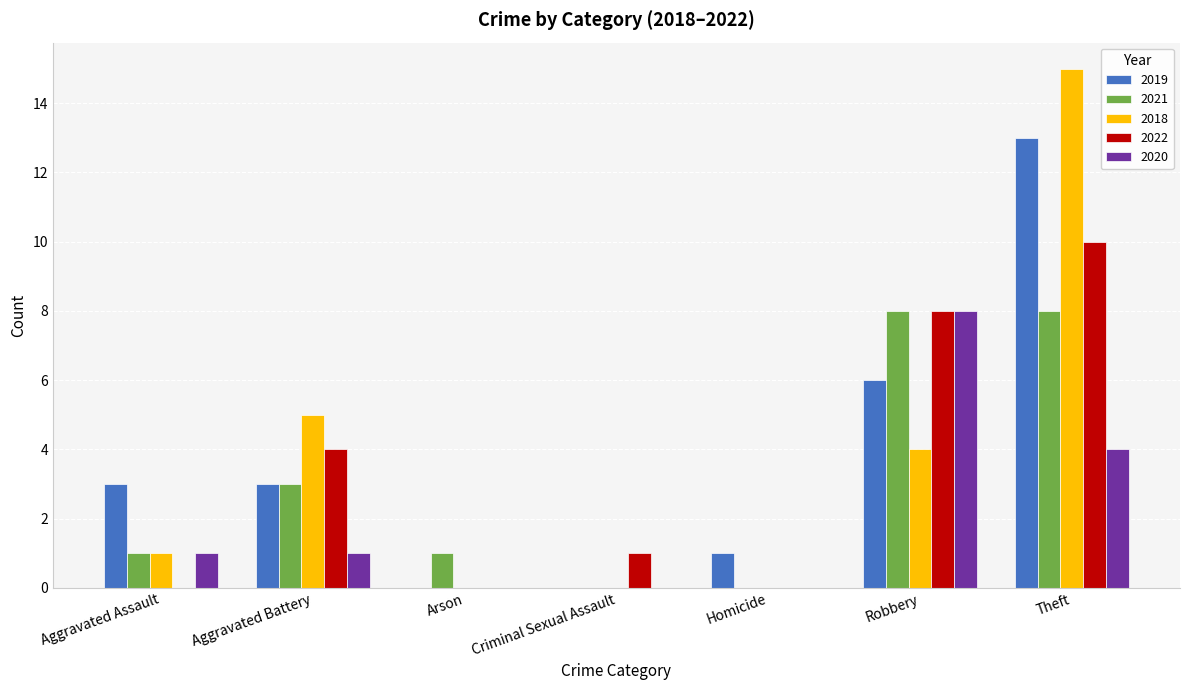

Between Aggravated Battery and Criminal Sexual Assault, which series saw the biggest shift?

2018